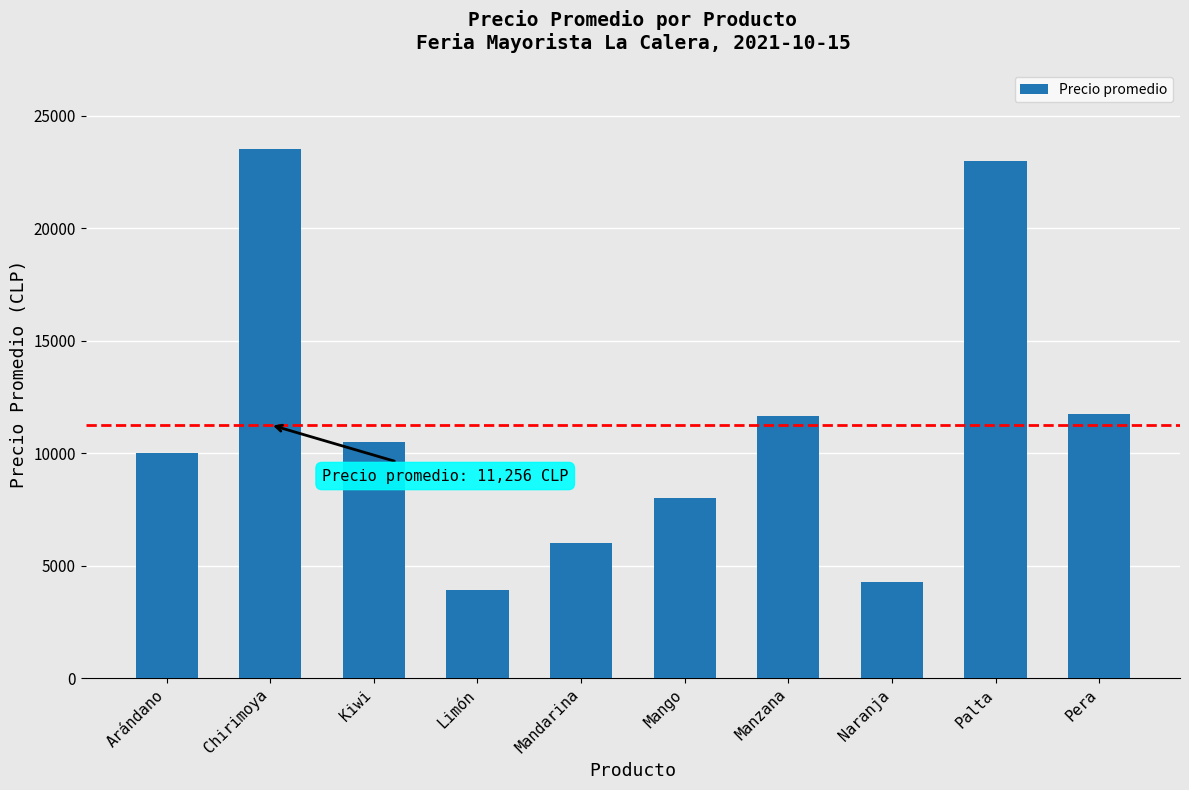

True or false: the data shows 23500 at Chirimoya.

True